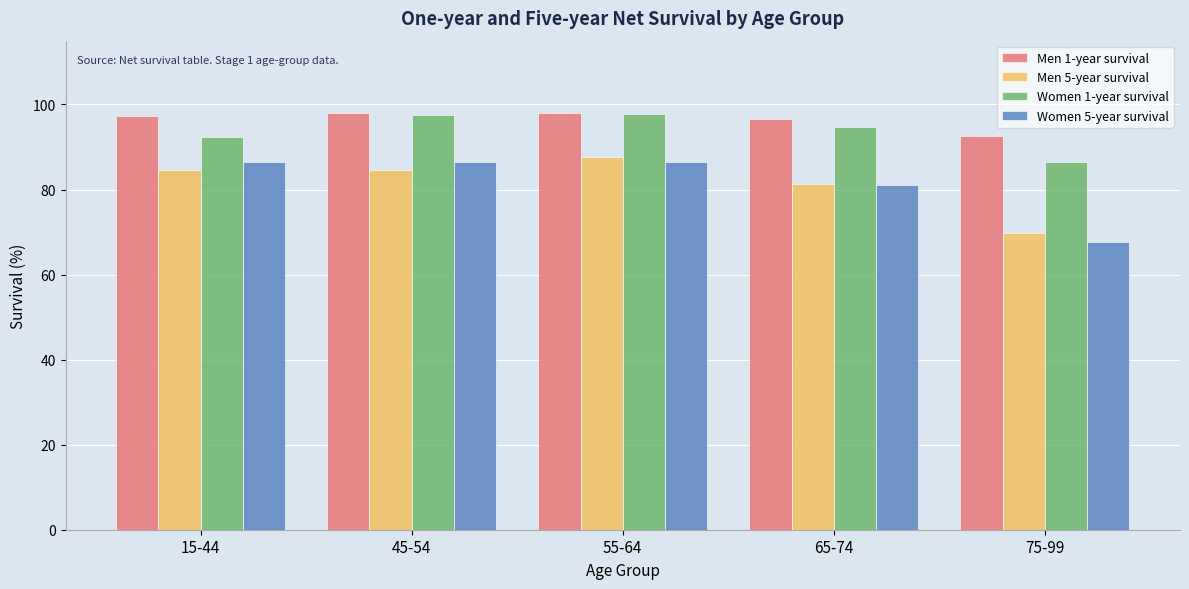

What is the greatest value displayed?

98.0